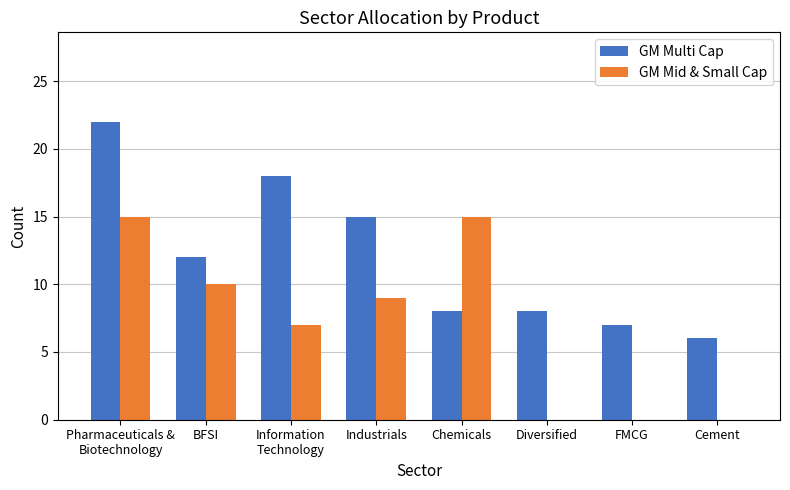

What are all the series names shown in the legend?

GM Multi Cap, GM Mid & Small Cap